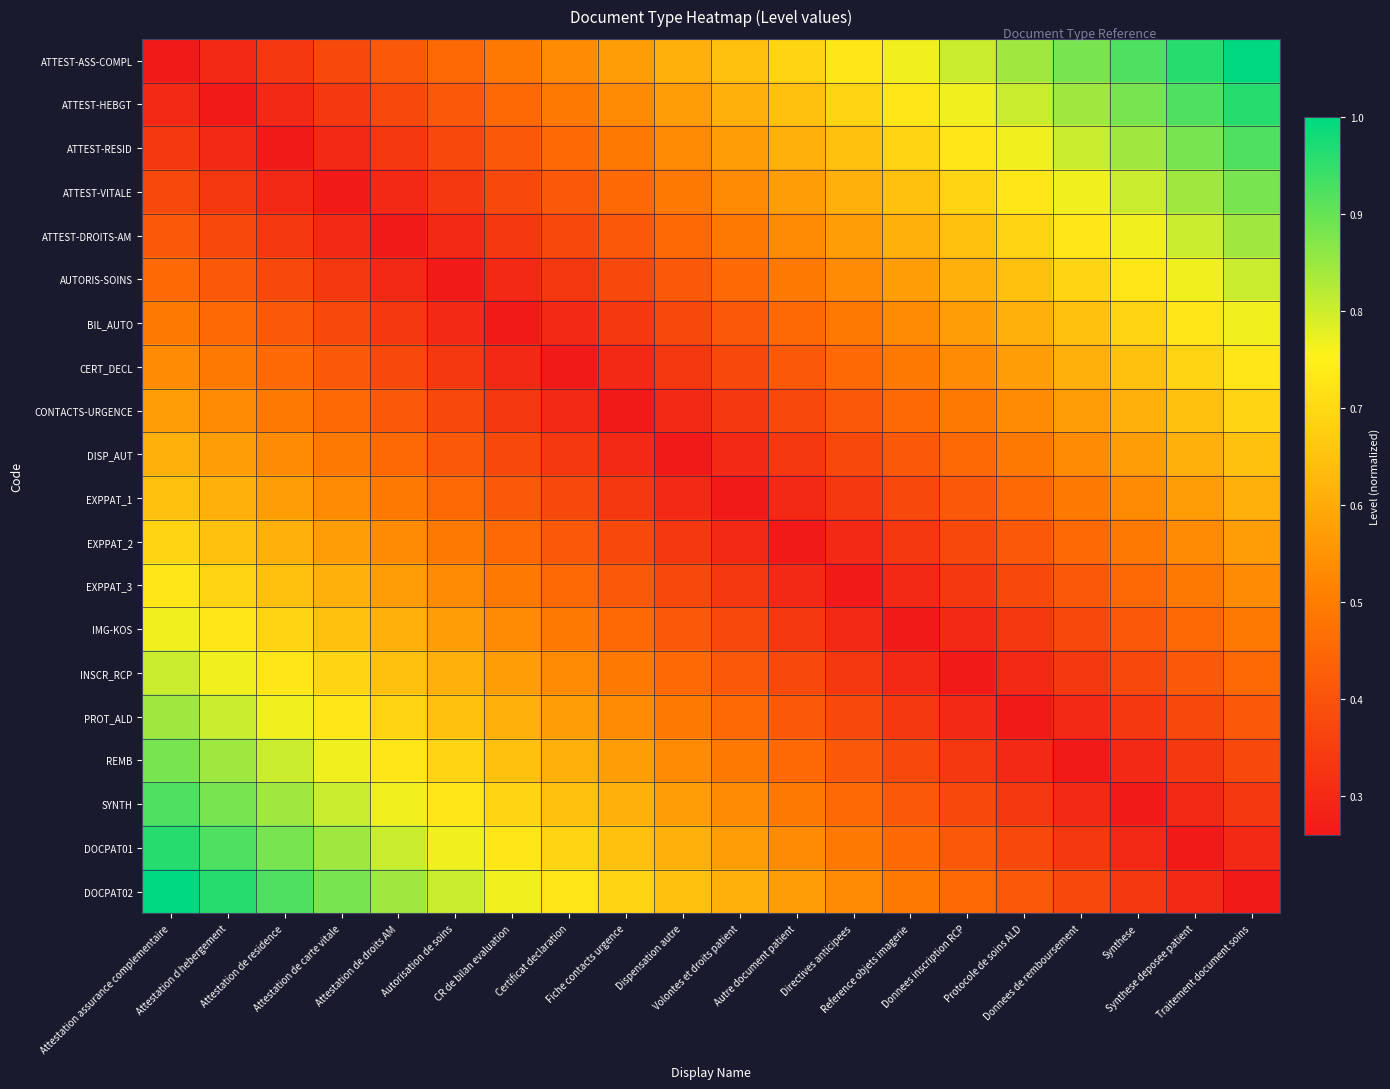

What is the smallest value displayed?

0.3